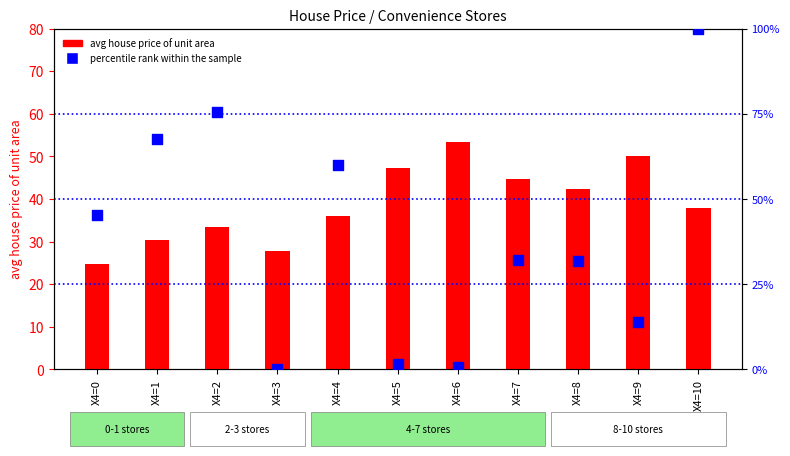

Which series has the largest Y range (max minus min)?

percentile rank within the sample